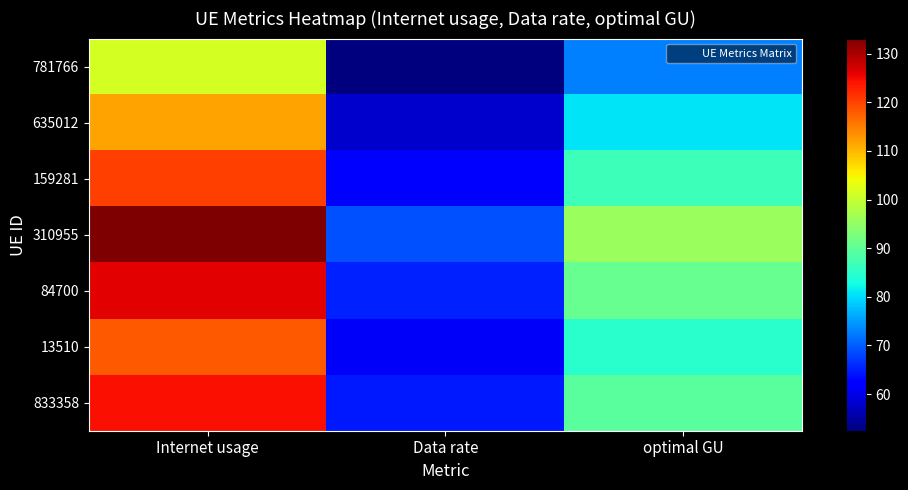

Reading left to right, transcribe all the data shown in this chart.

781766: Internet usage=101.3	Data rate=52.5	optimal GU=72.9
635012: Internet usage=111.9	Data rate=57.9	optimal GU=80.5
159281: Internet usage=120.2	Data rate=62.2	optimal GU=86.5
310955: Internet usage=133.1	Data rate=68.9	optimal GU=95.8
84700: Internet usage=126.1	Data rate=65.3	optimal GU=90.8
13510: Internet usage=118.0	Data rate=61.1	optimal GU=84.9
833358: Internet usage=124.5	Data rate=64.5	optimal GU=89.6